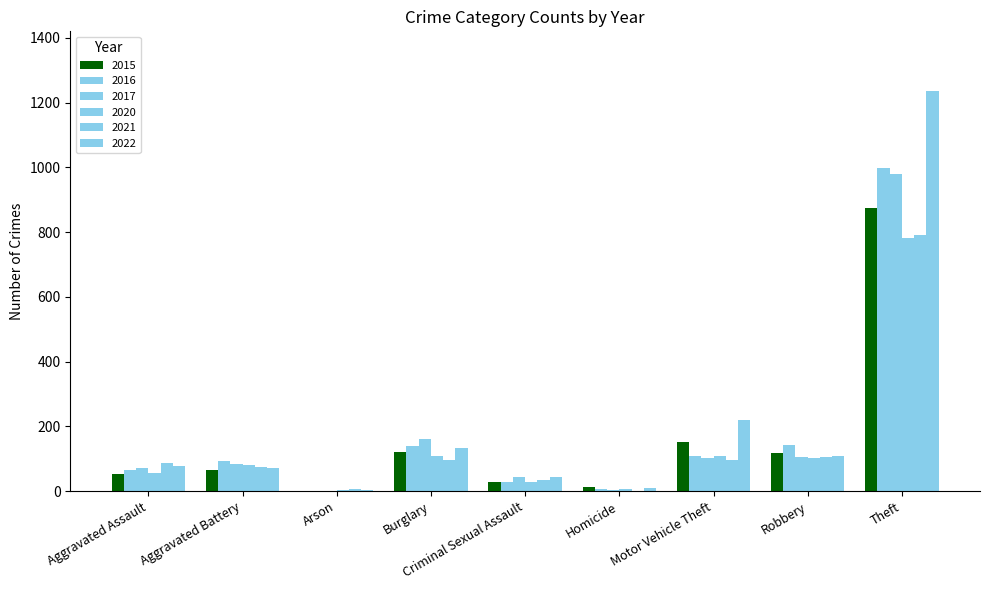

Which series has the widest spread of values?

2022